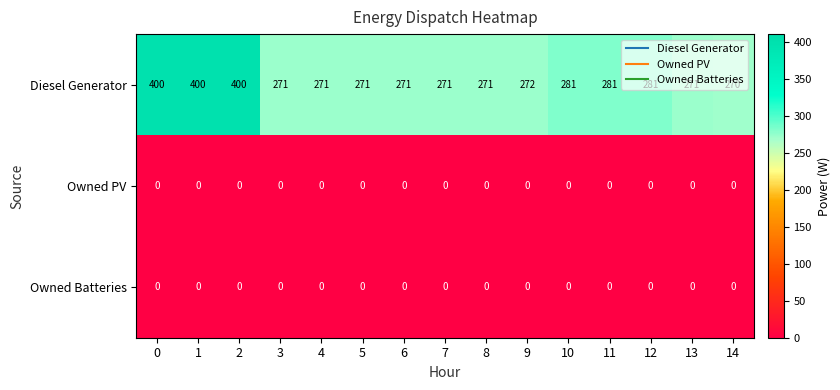

What is the difference between the maximum and minimum values in the Diesel Generator series?

130